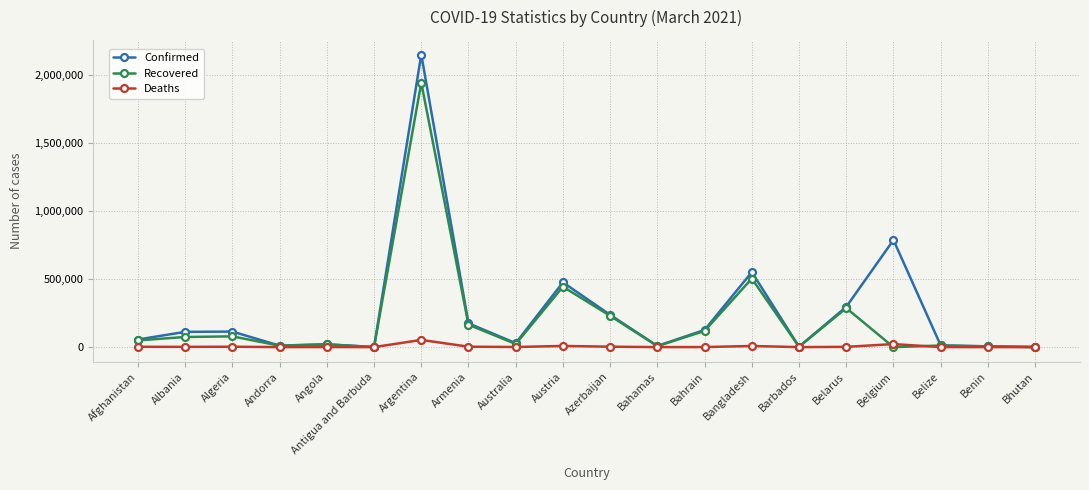

Which series changed the most between Argentina and Belarus?

Confirmed